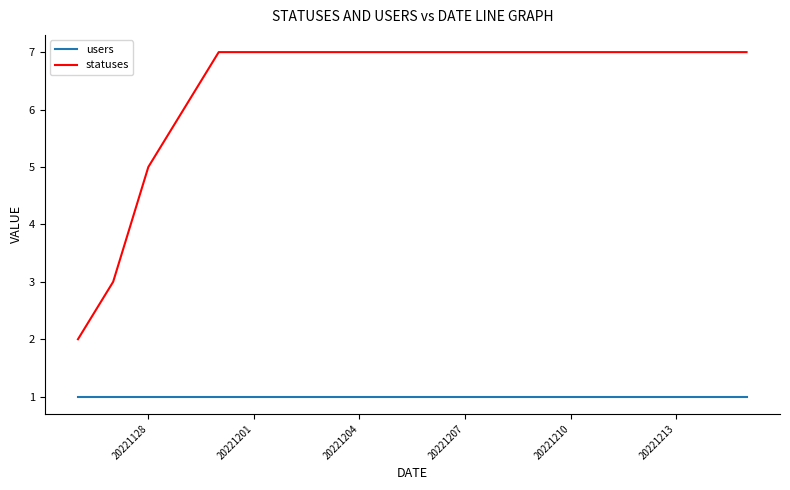

True or false: users and statuses cross at least once.

False